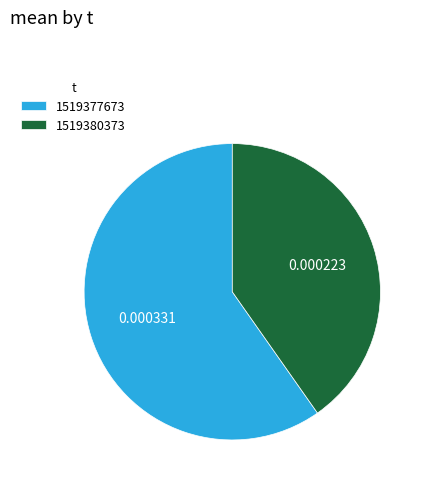

Is there any slice that represents more than half of the pie?

Yes